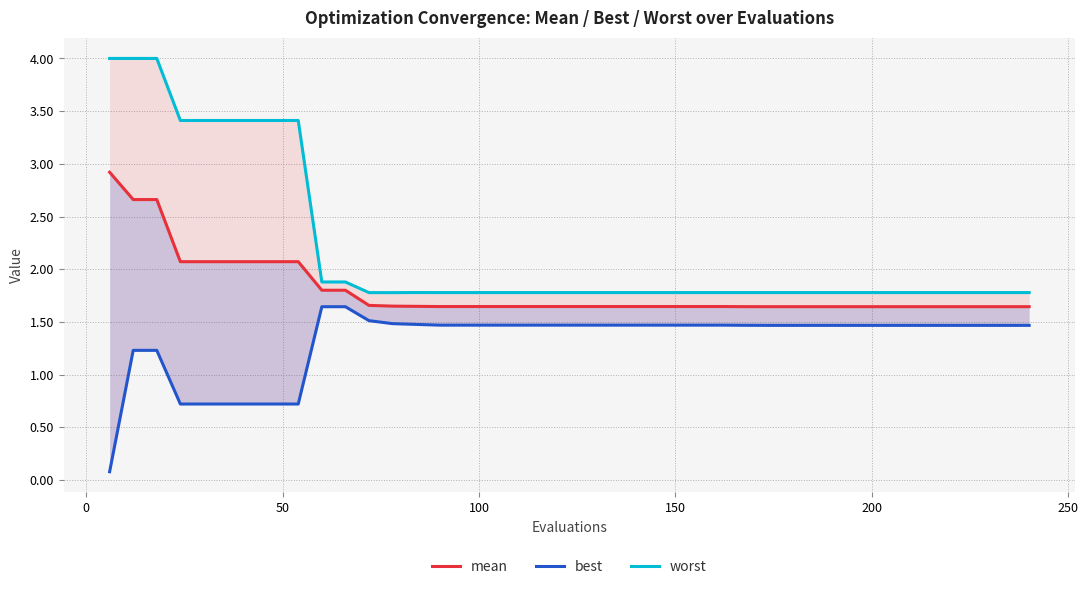

How many best values are between 1 and 2?

33